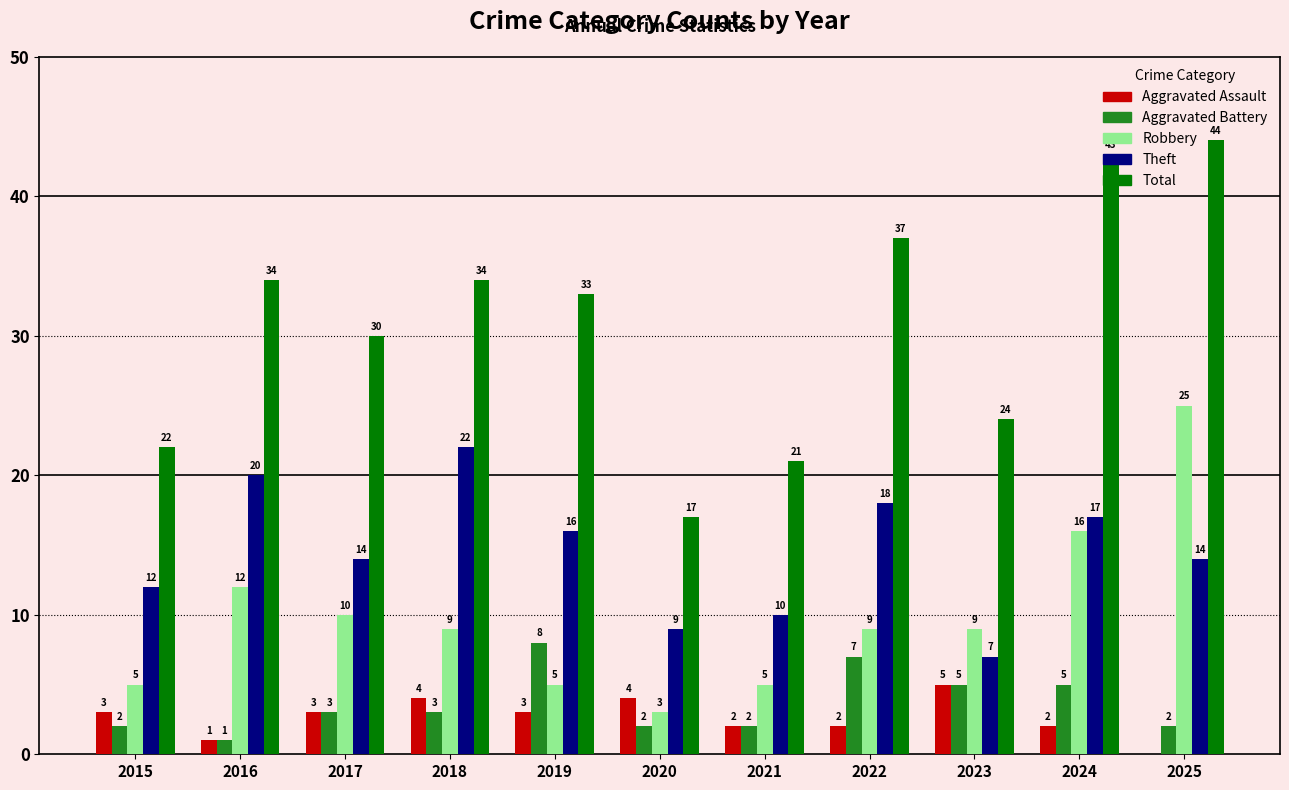

What is the sum of all Robbery values?

108